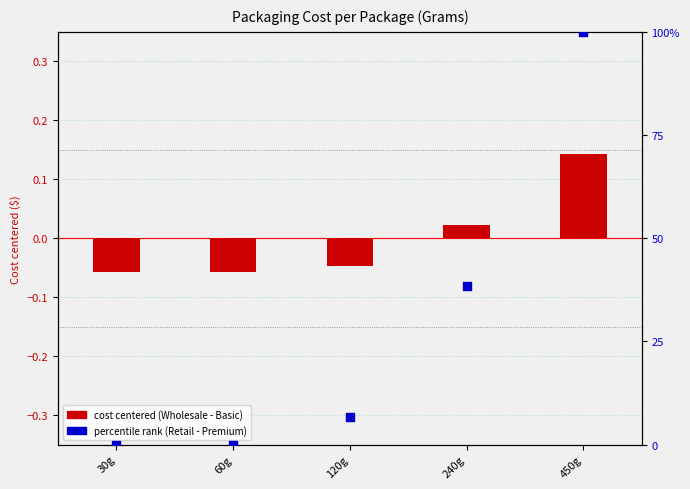

Which series reaches the maximum Y coordinate?

percentile rank (Retail - Premium)